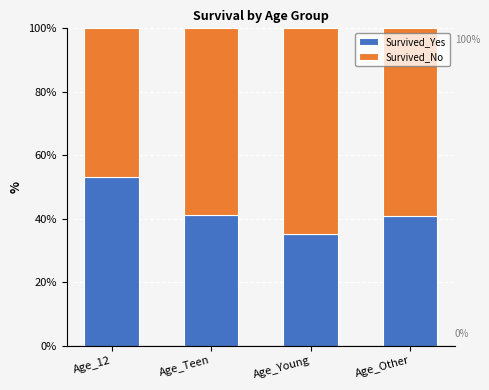

Count the number of categories in the chart.

4